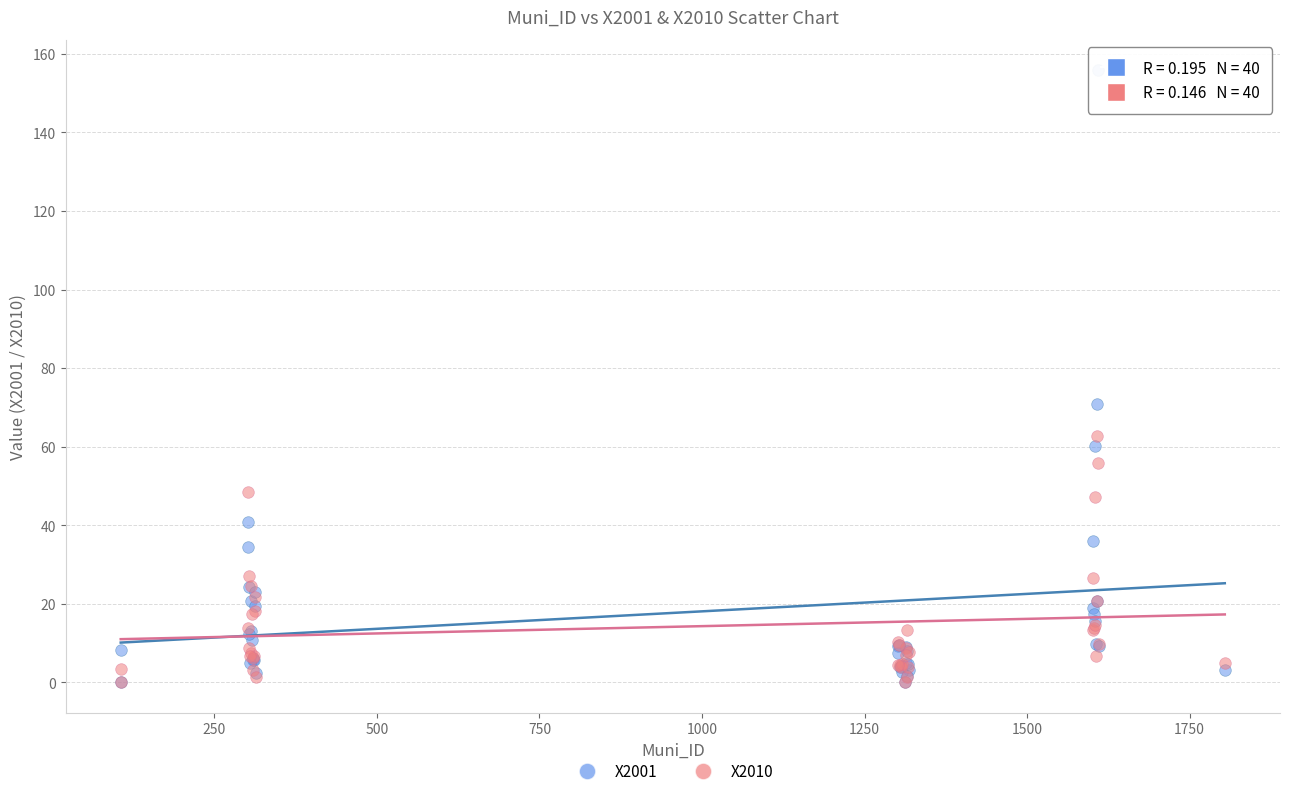

Across all series, what Y value is closest to 77?

70.9